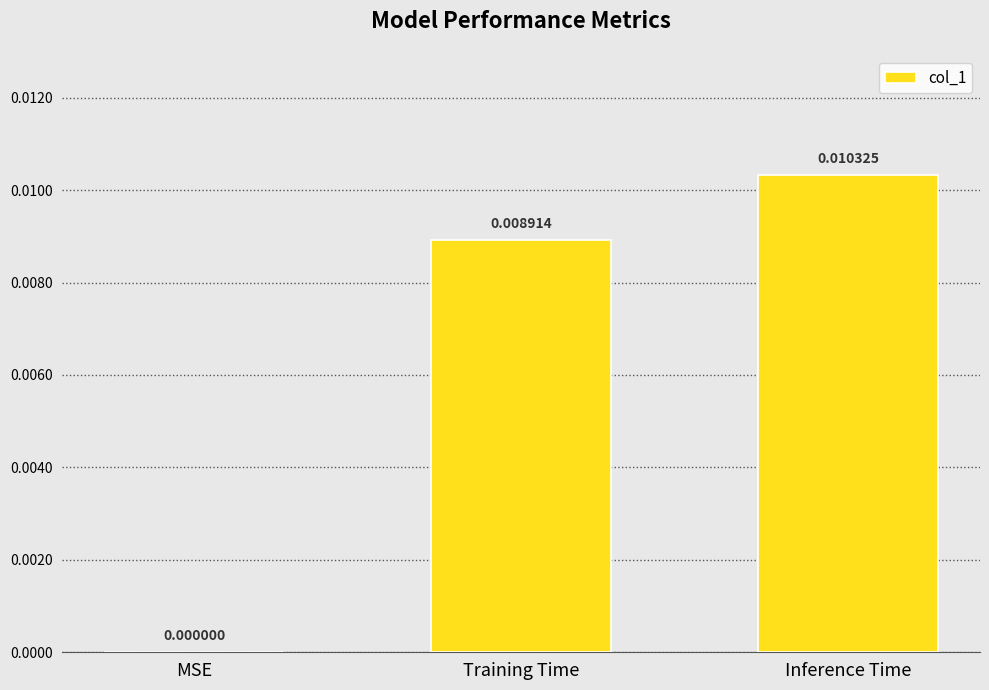

At which label is the value closest to 0?

MSE